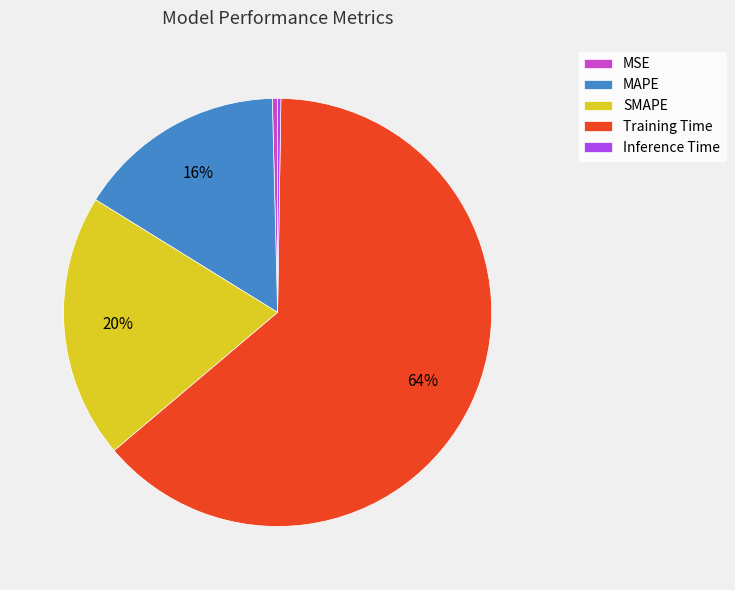

What is the largest slice in the pie chart?

Training Time